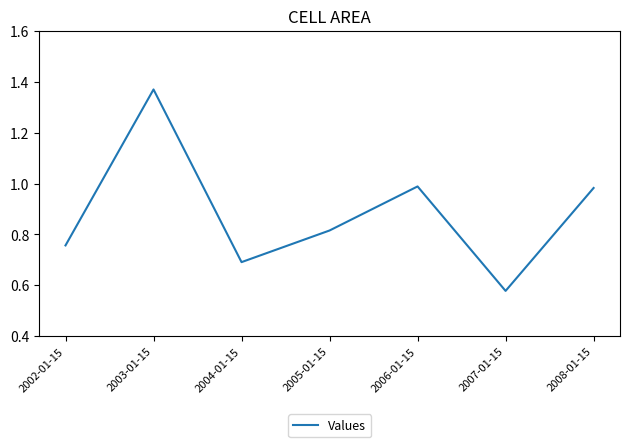

At which category does the chart reach its peak across all series?

2003-01-15